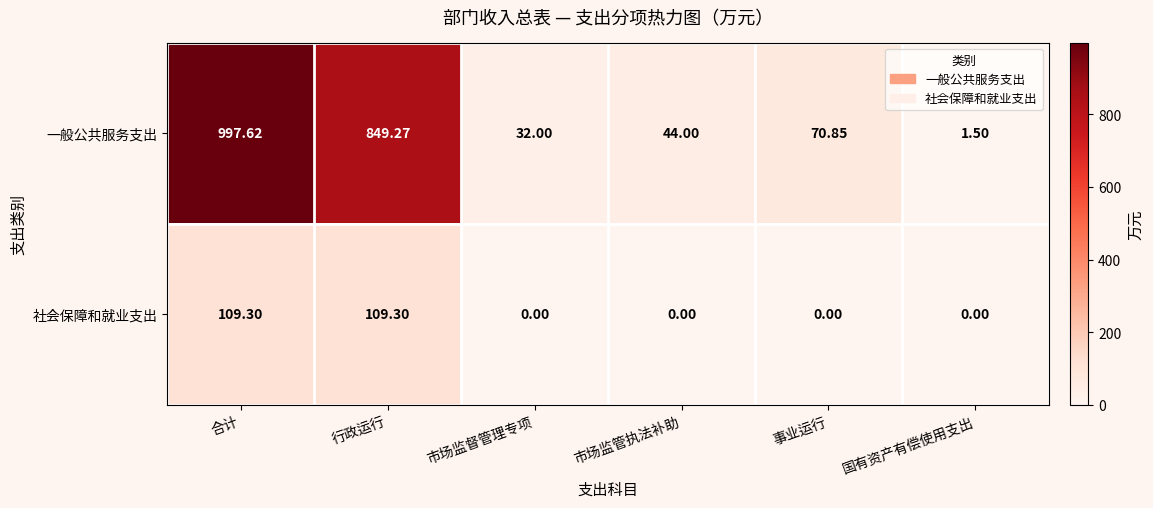

Which series changed the most between 合计 and 市场监管执法补助?

一般公共服务支出